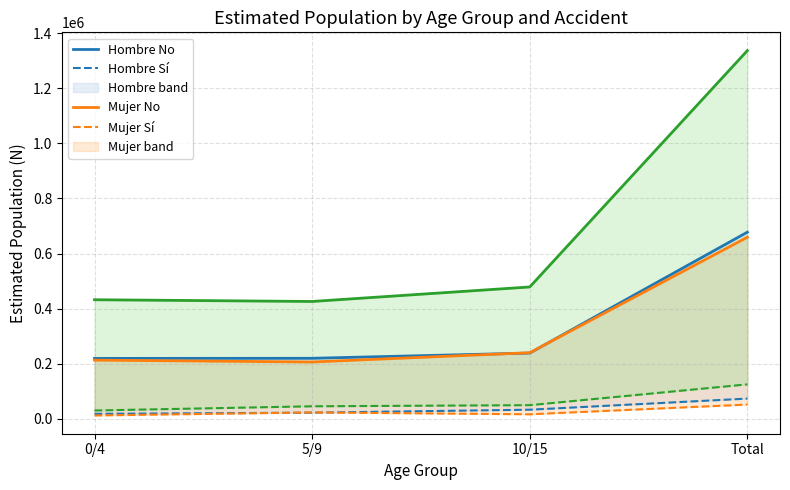

Which series has the largest total across all categories?

Total No